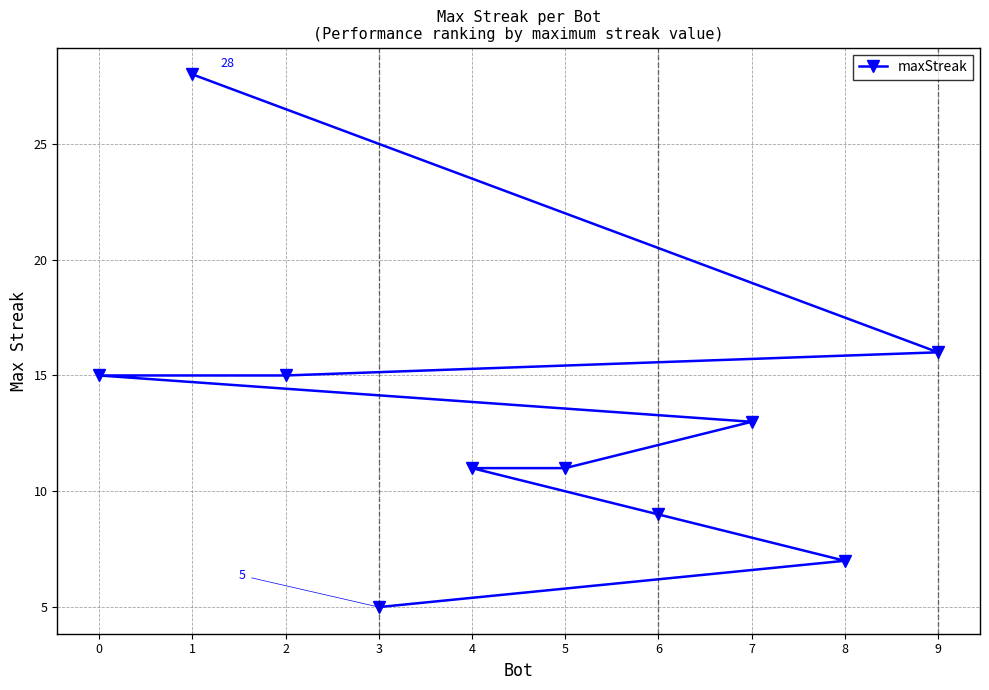

What is the change in value from 1 to 2?

-13